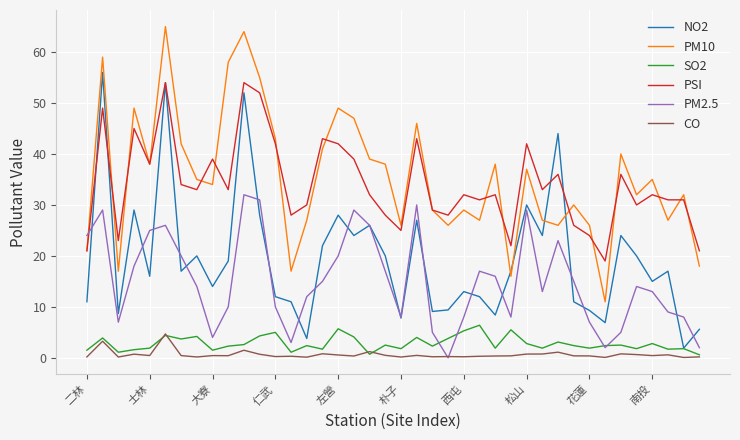

True or false: SO2 and PSI cross at least once.

False